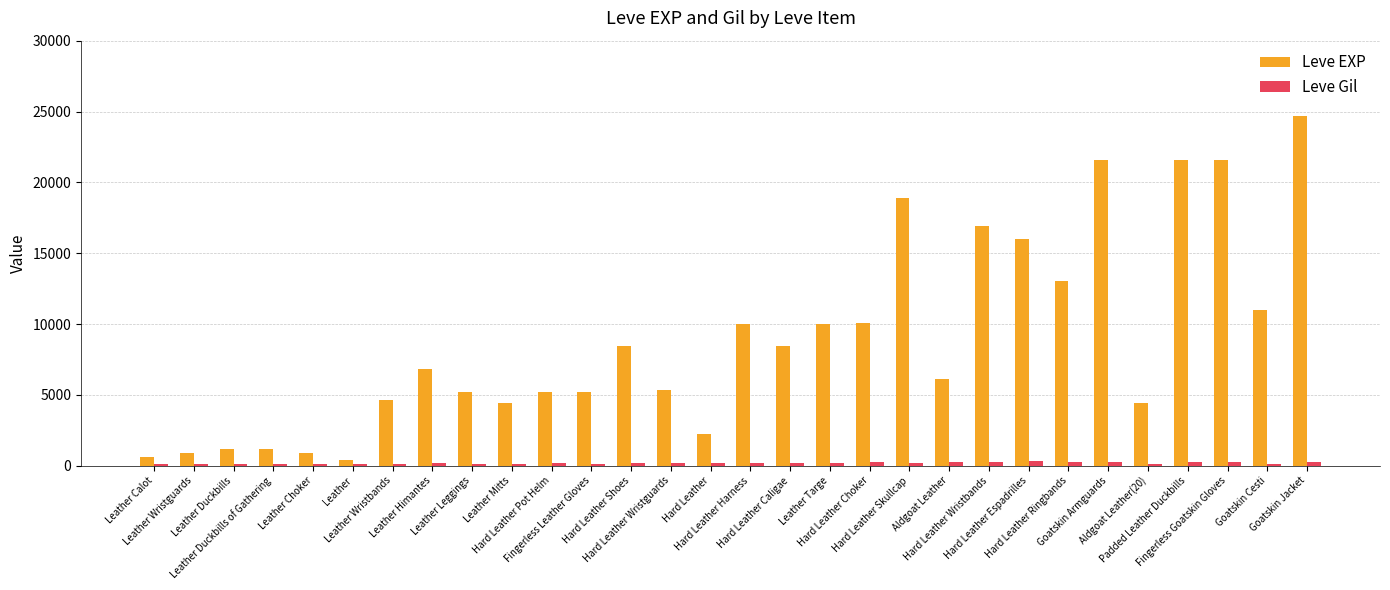

Which series has the largest range (max minus min)?

Leve EXP